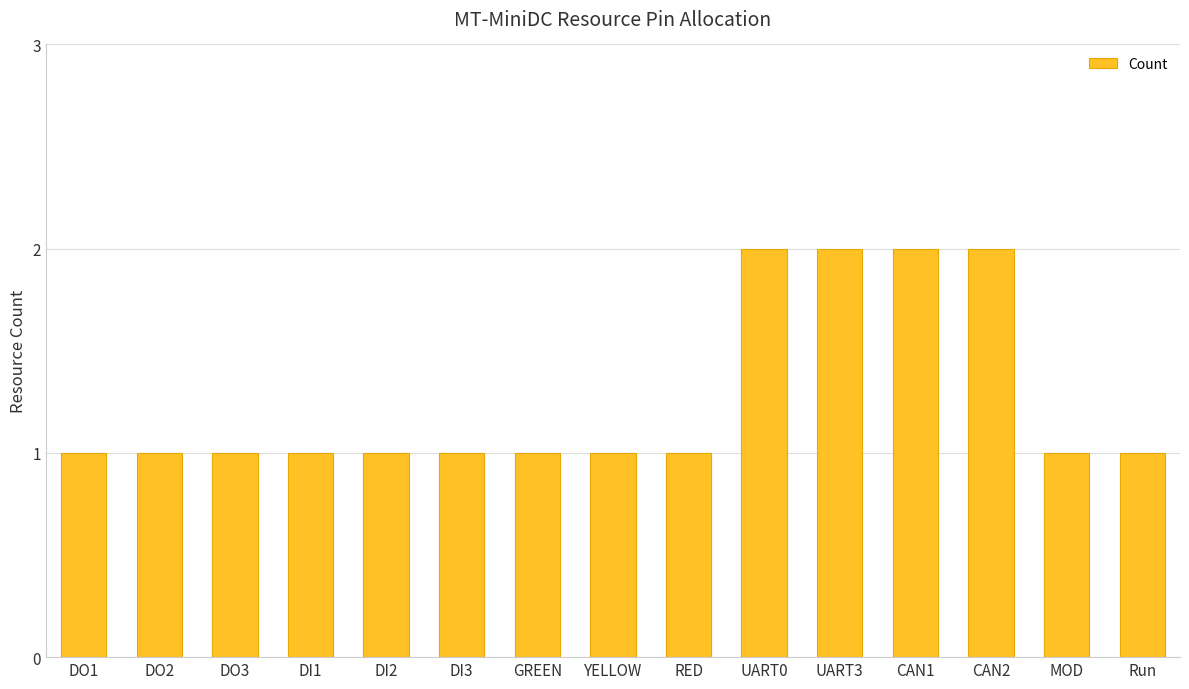

Read the value at Run.

1